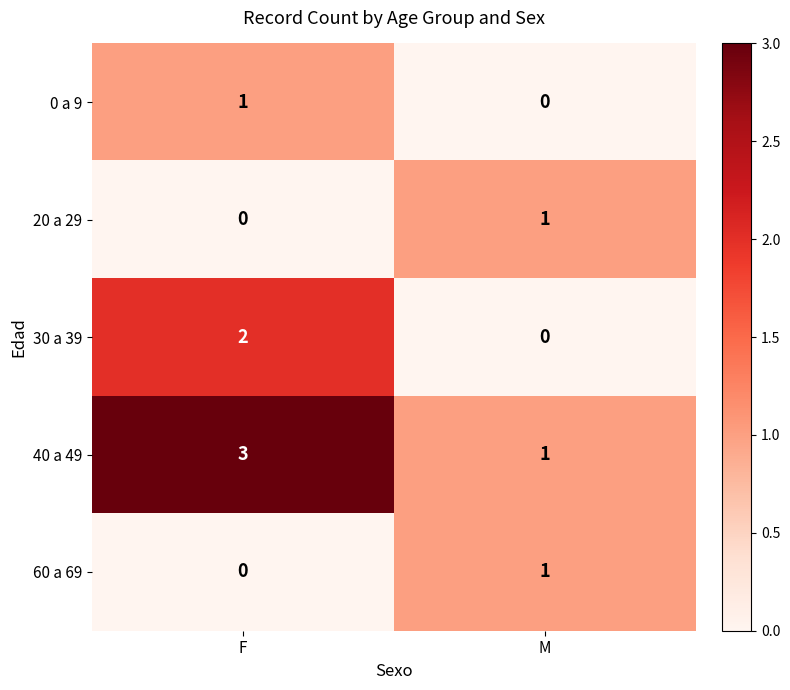

Which series has the largest total across all categories?

40 a 49